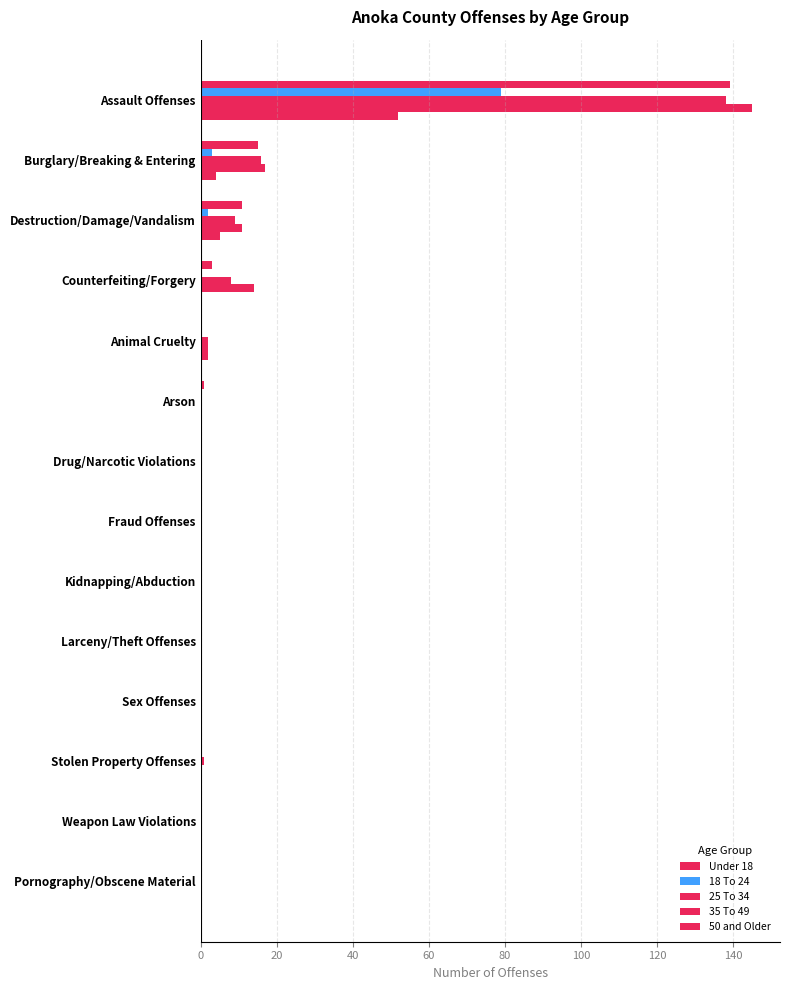

Reading right to left, transcribe all the data shown in this chart.

Under 18: 0	0	0	0	0	0	0	0	1	0	3	11	15	139
18 To 24: 0	0	0	0	0	0	0	0	0	0	0	2	3	79
25 To 34: 0	0	1	0	0	0	0	0	0	2	8	9	16	138
35 To 49: 0	0	0	0	0	0	0	0	0	2	14	11	17	145
50 and Older: 0	0	0	0	0	0	0	0	0	2	0	5	4	52